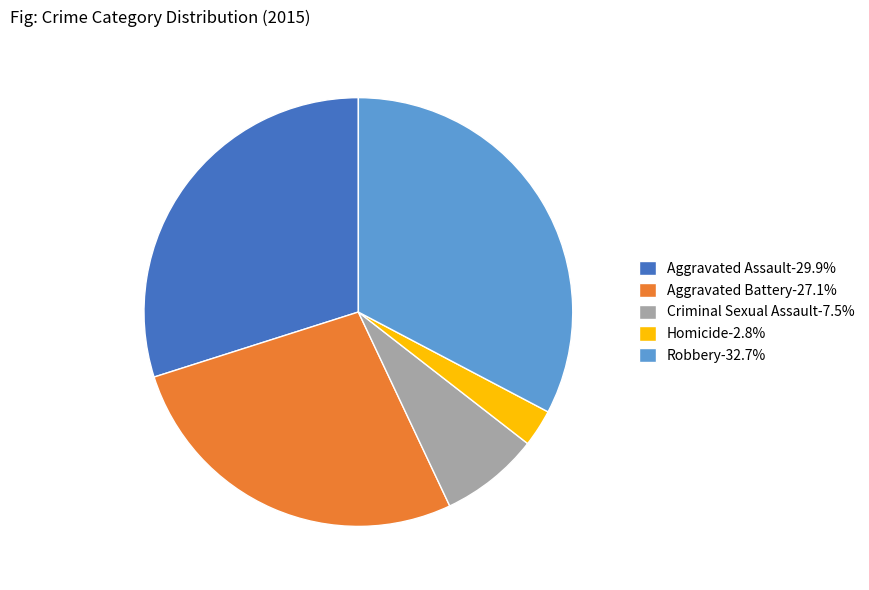

Do Aggravated Assault-29.9% and Criminal Sexual Assault-7.5% together represent more than half of the pie?

No